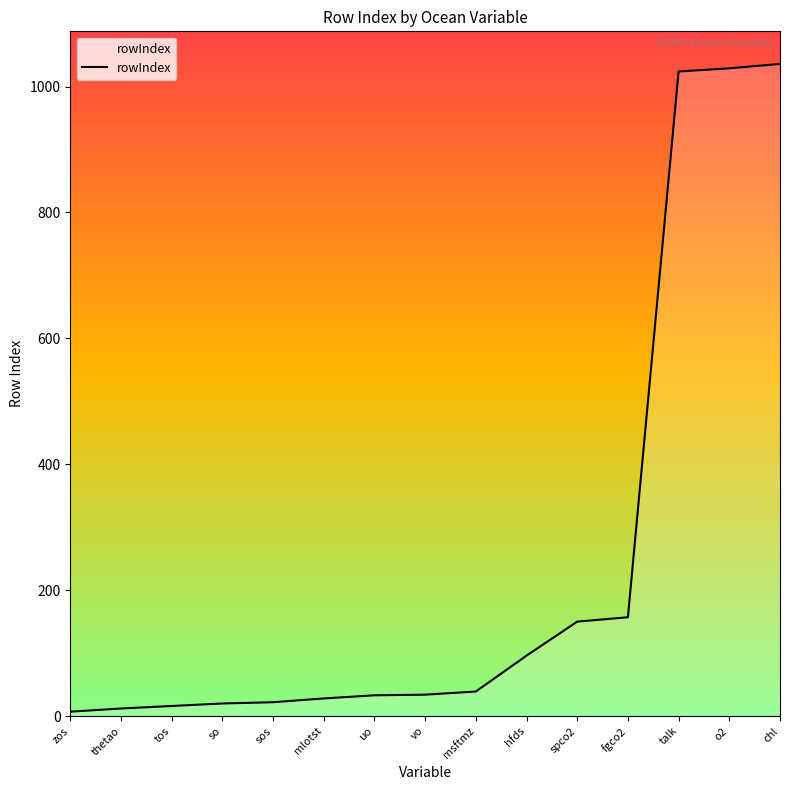

The chart shows a value of 1407 at talk. True or false?

False